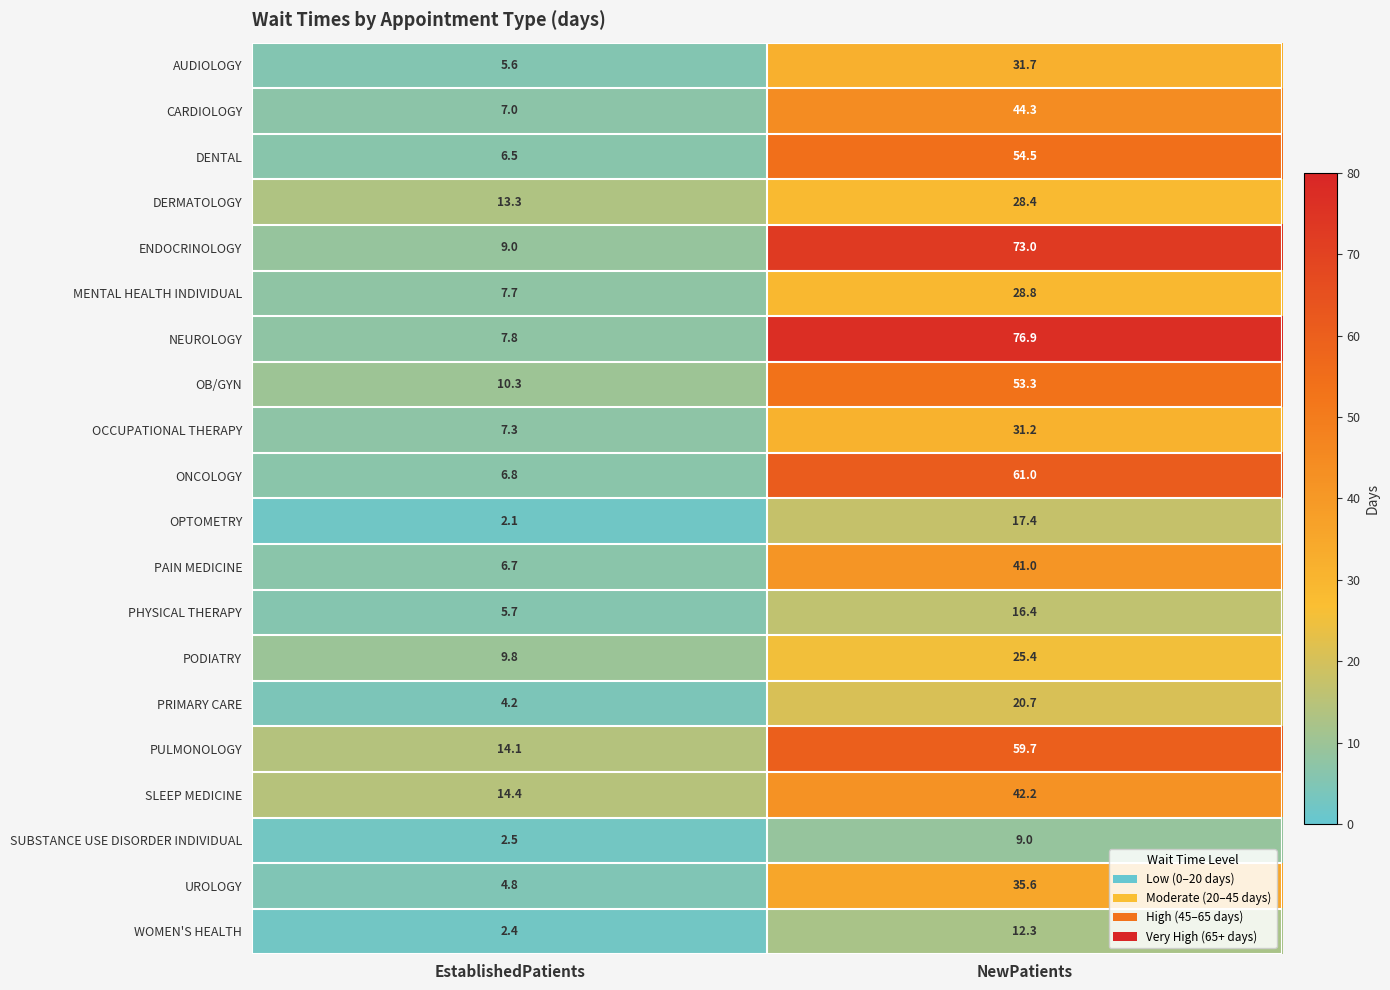

What is the sum of the PAIN MEDICINE values at EstablishedPatients and NewPatients?

47.7